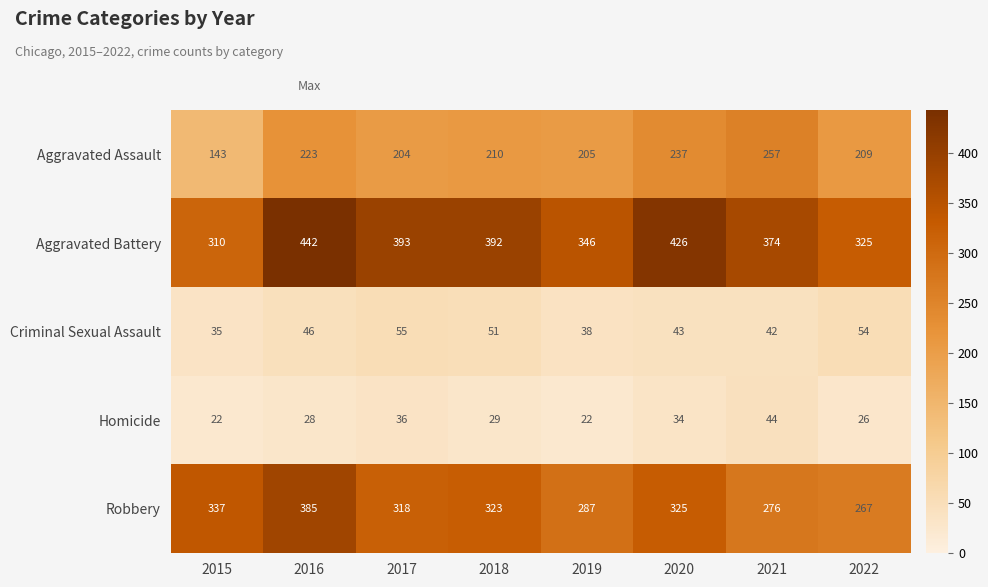

What is the greatest value displayed?

442